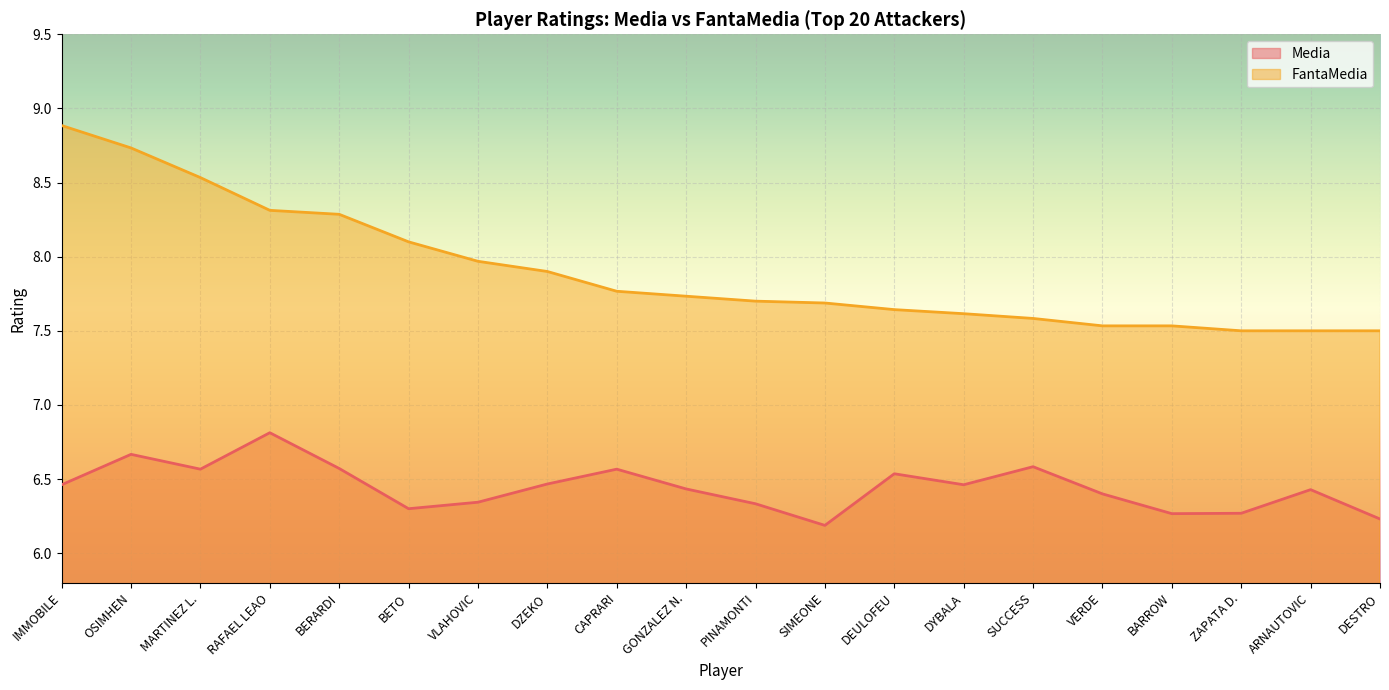

Rank the series at GONZALEZ N. from lowest to highest value.

Media, FantaMedia